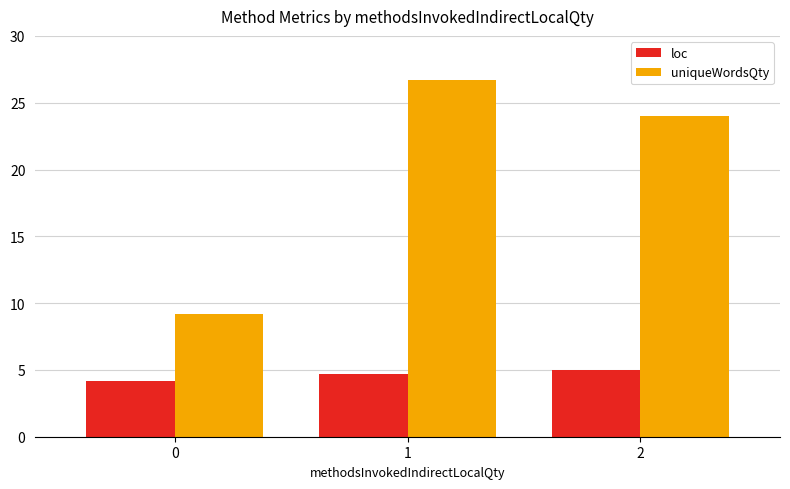

List the series in order of their peak value, highest first.

uniqueWordsQty, loc